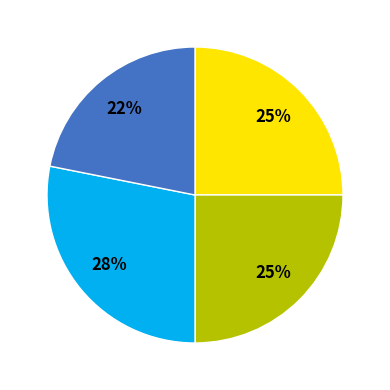

To the nearest percent, what is the difference between the largest and smallest slice percentages?

6%